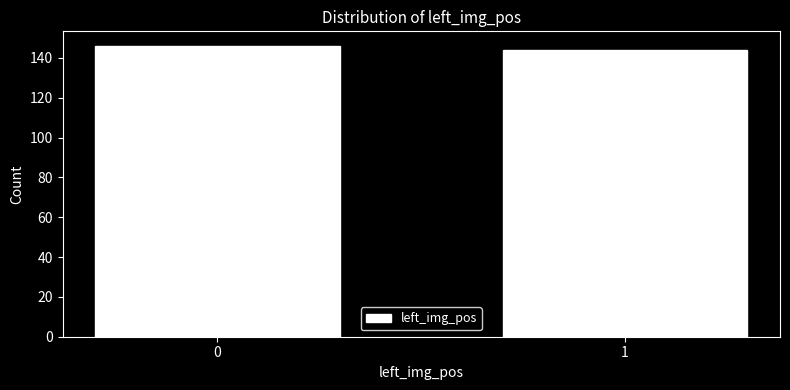

Reading right to left, list all the values displayed in this chart.

144	146